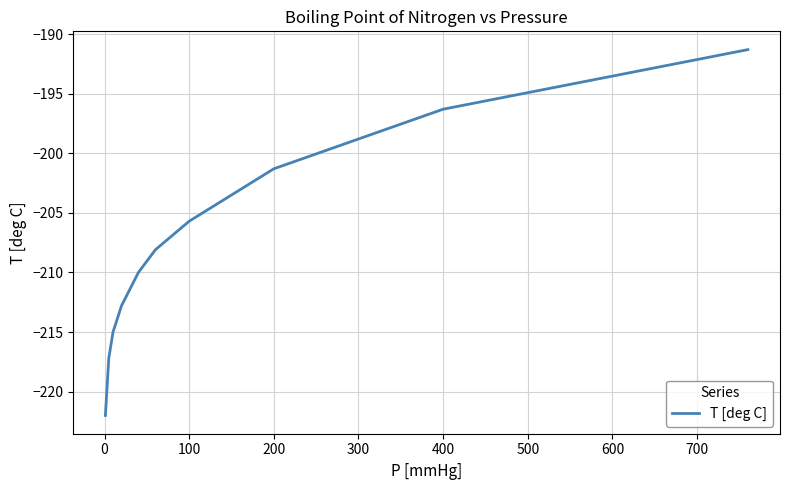

What is the maximum value shown in the chart?

-191.3